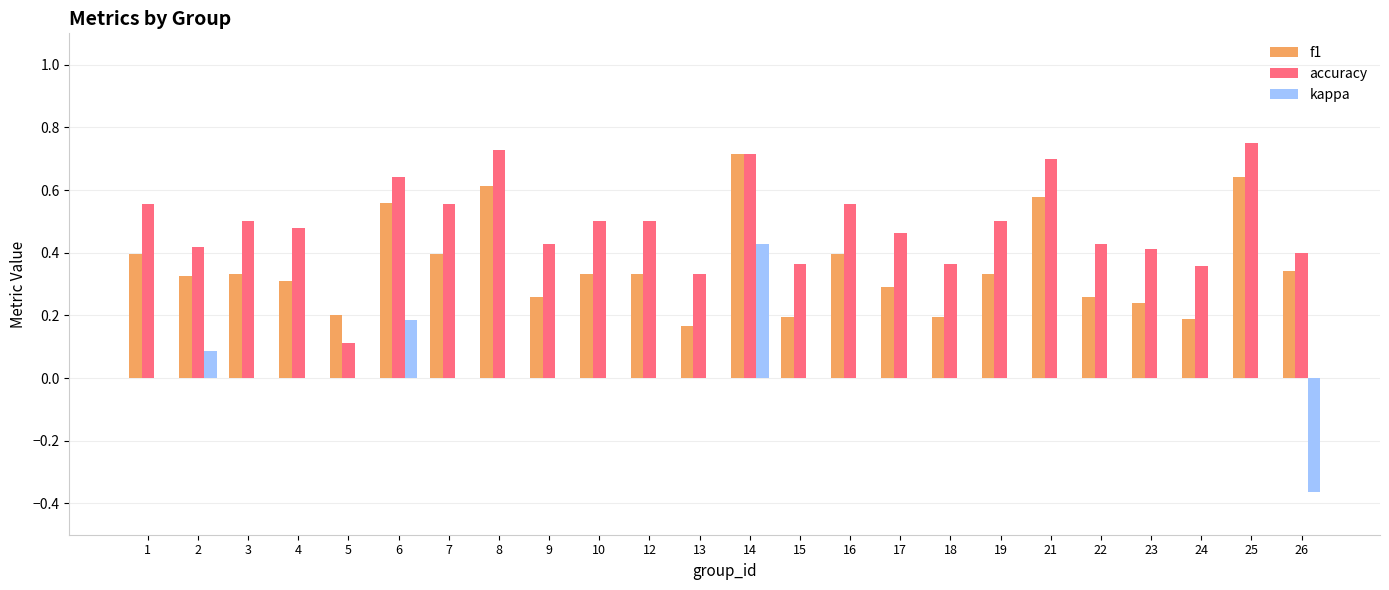

Is the value of f1 at 3 greater than the value of kappa at 3?

Yes